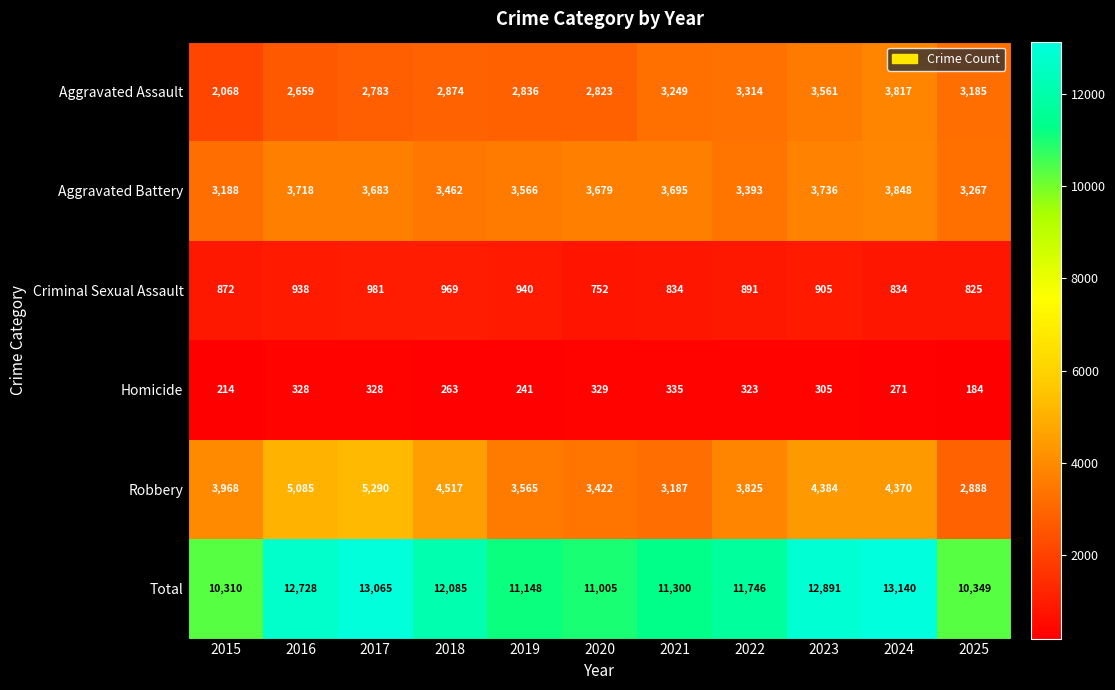

What is the maximum value shown in the chart?

13140